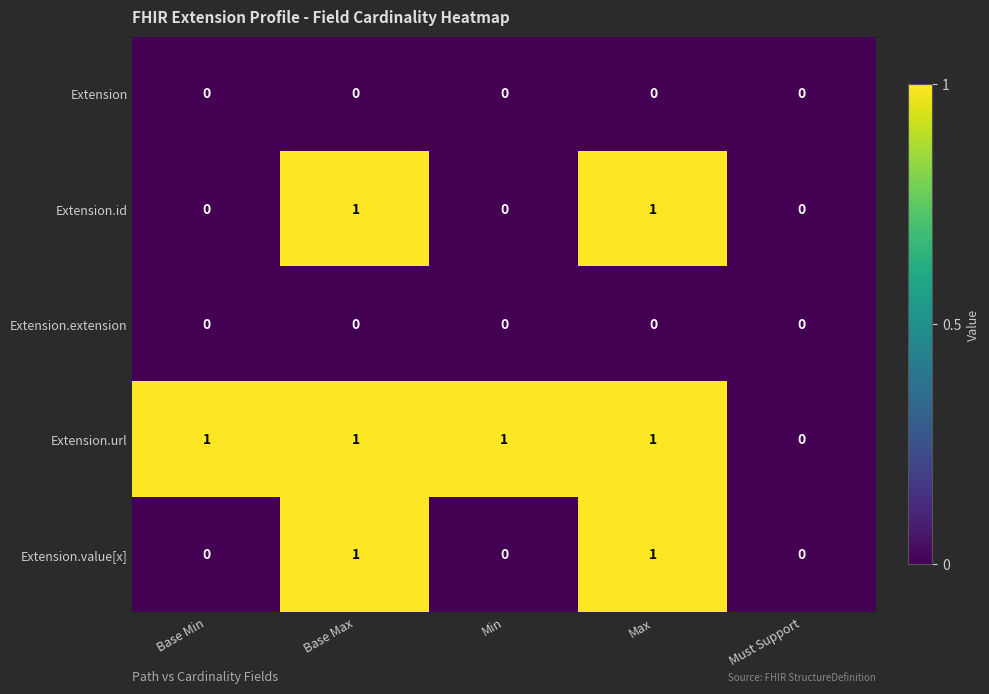

Is it true that Extension.value[x] equals 0 at Base Max?

False